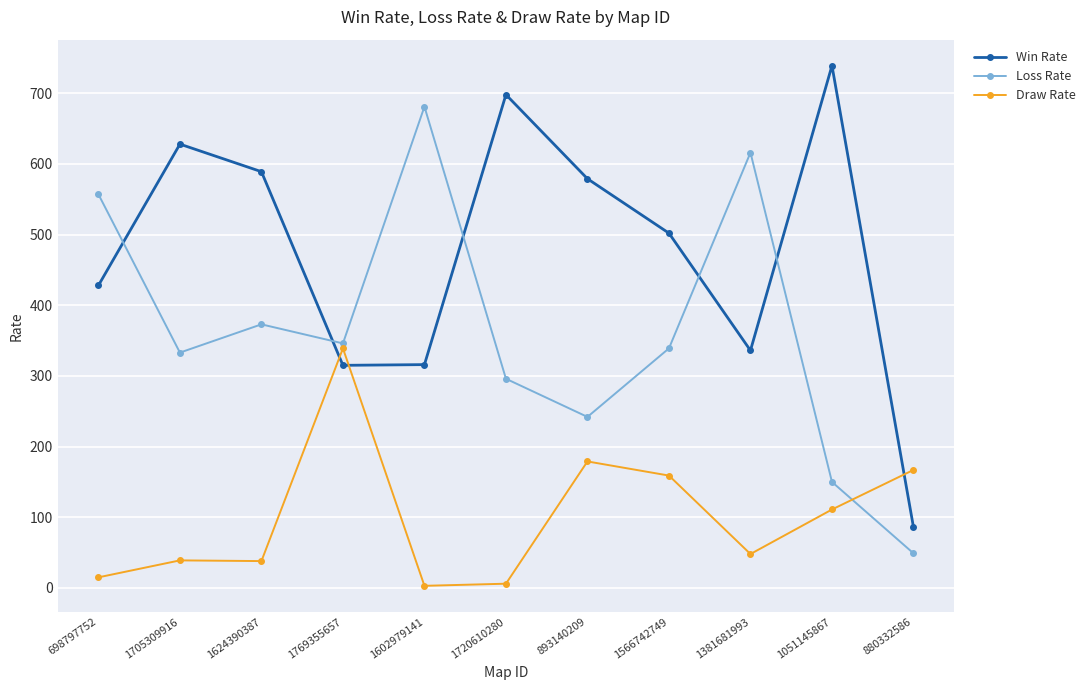

At which label does Win Rate reach its peak?

1051145867